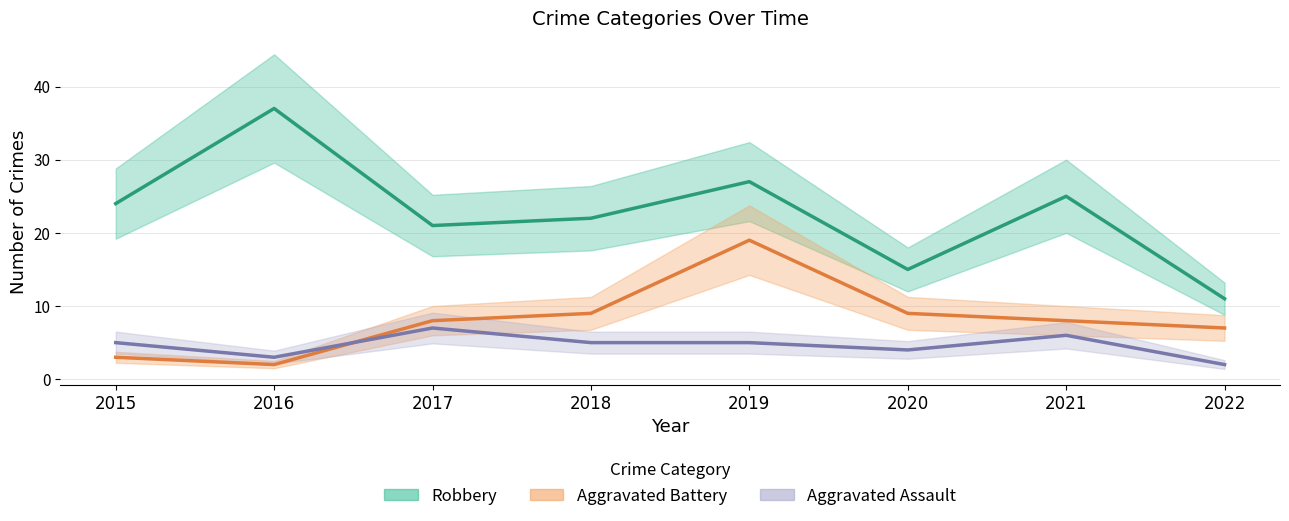

What is the total value across all series at 2019?

51